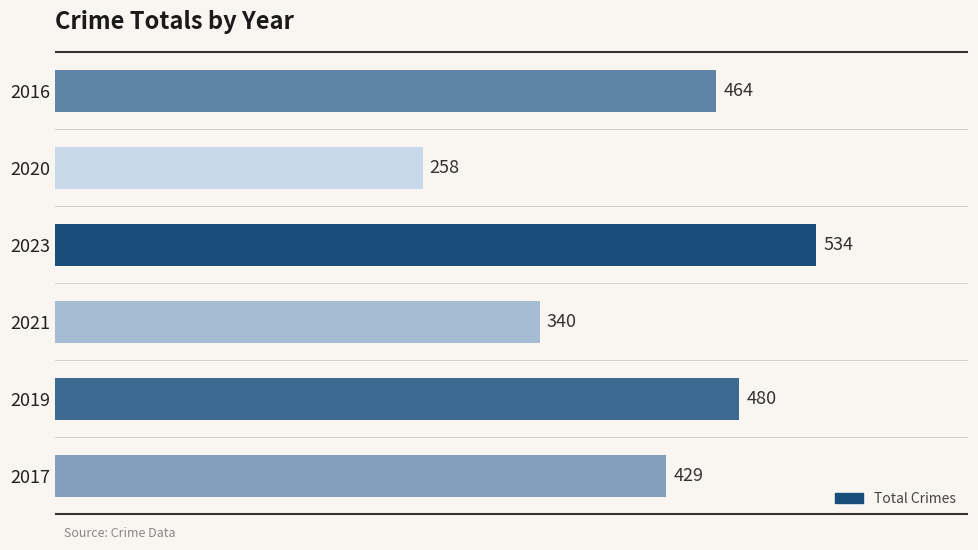

Reading bottom to top, list all the values displayed in this chart.

429	480	340	534	258	464